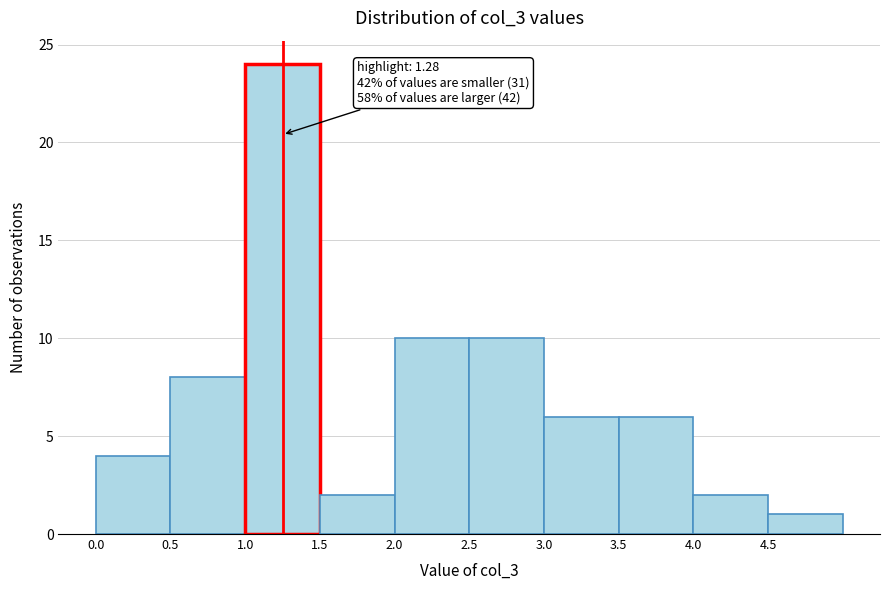

Over which range of the x-axis is the bar tallest?

1.0 to 1.5